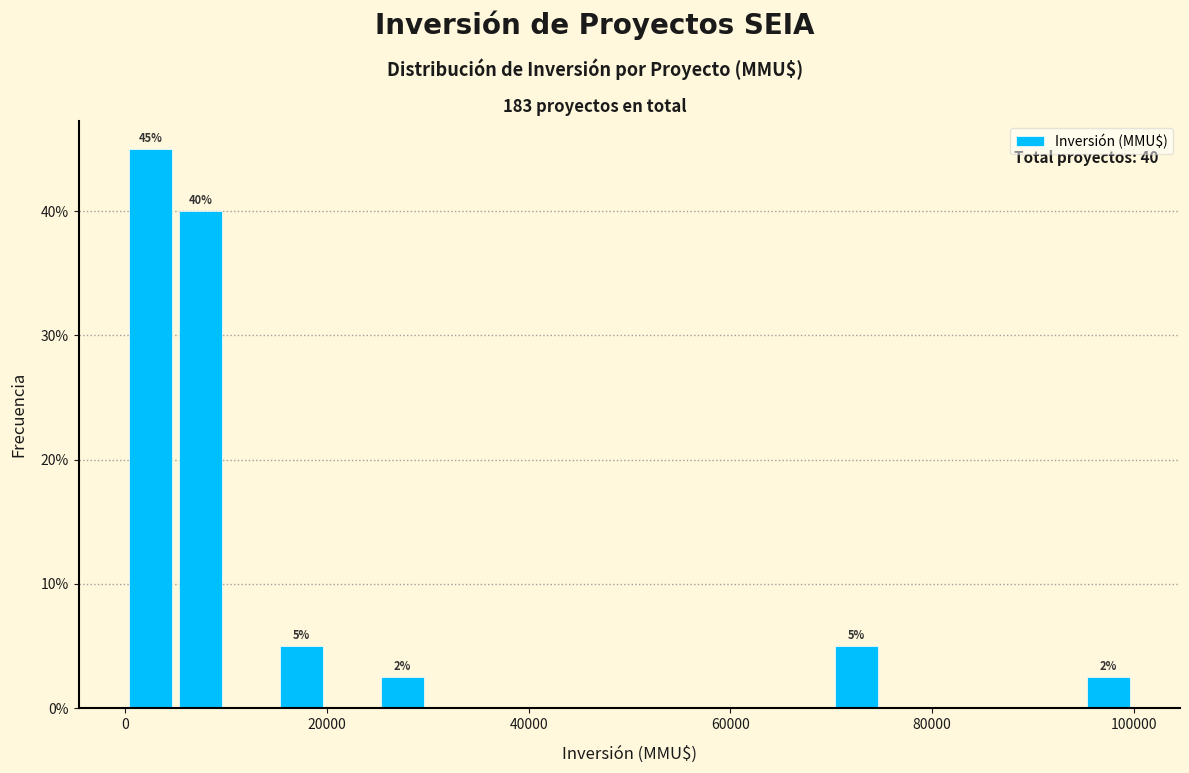

Around what value on the x-axis is the tallest bar? Give the approximate position of its centre, as read against the axis.

2000